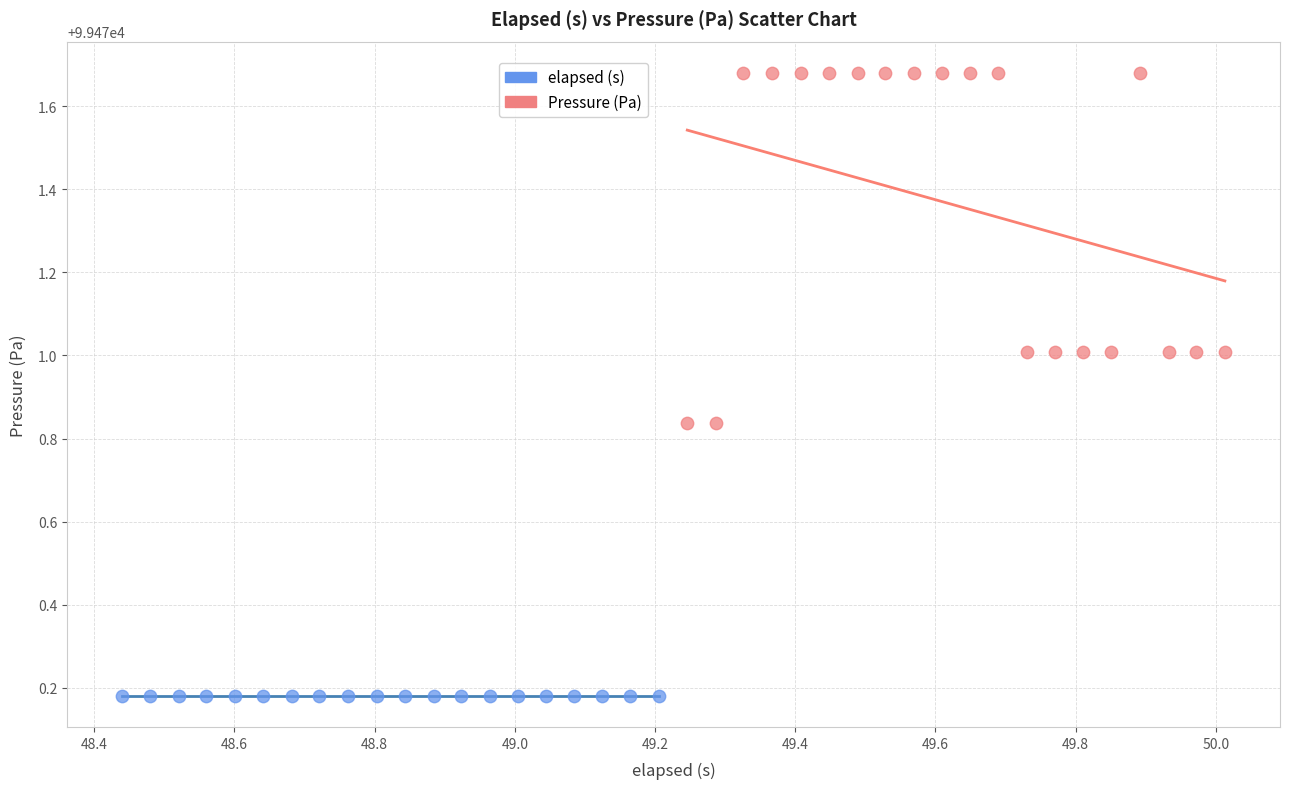

Which series reaches the maximum Y coordinate?

Pressure (Pa)